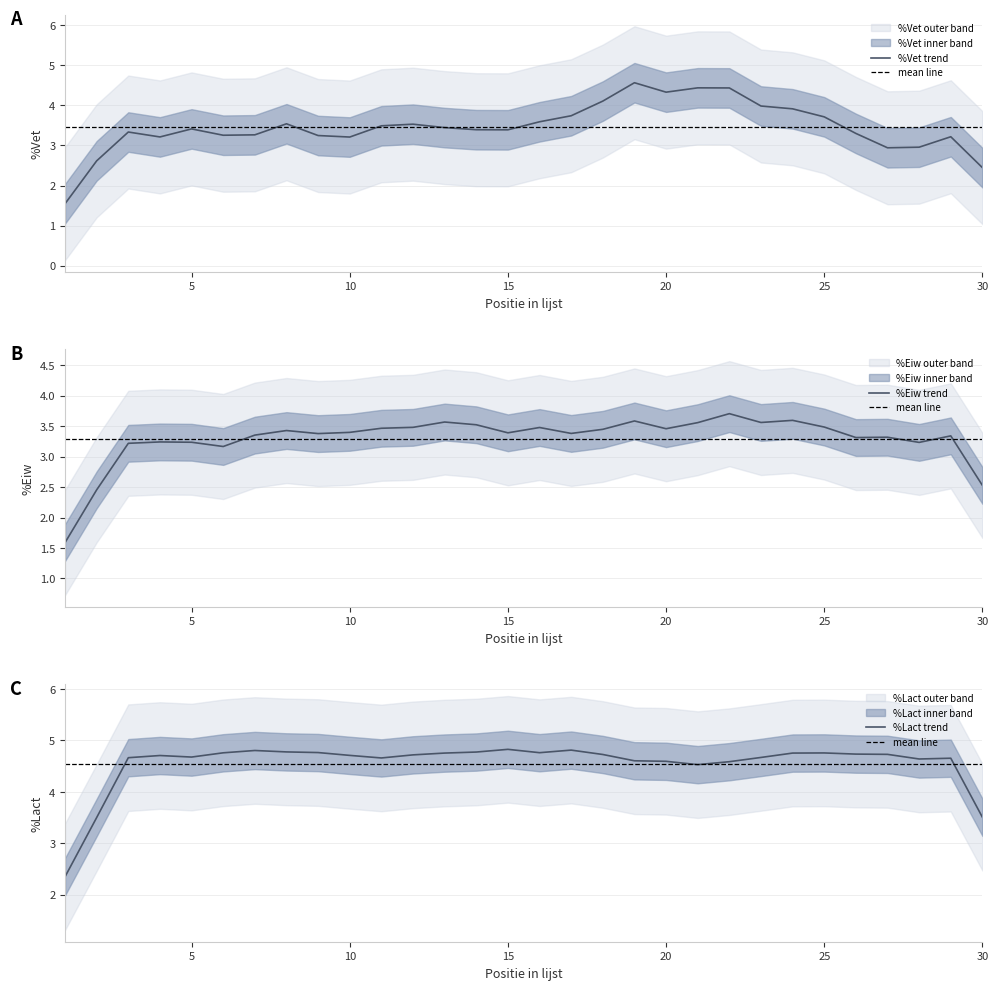

How many intersections are there between %Eiw and %Vet?

13